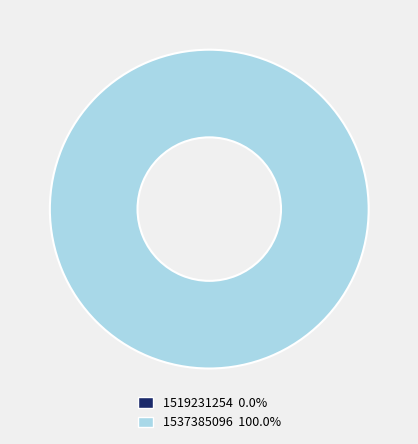

Count the number of slices in the pie.

2